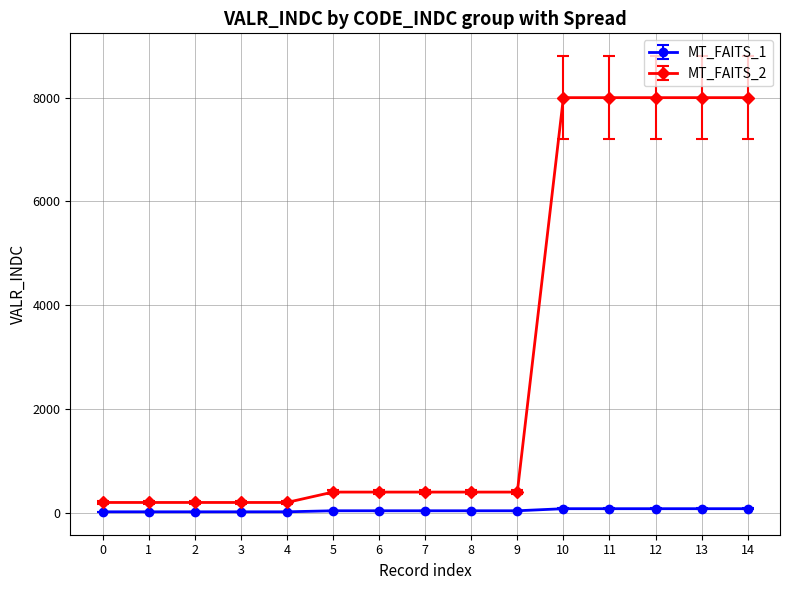

Which series has the largest total across all categories?

MT_FAITS_2